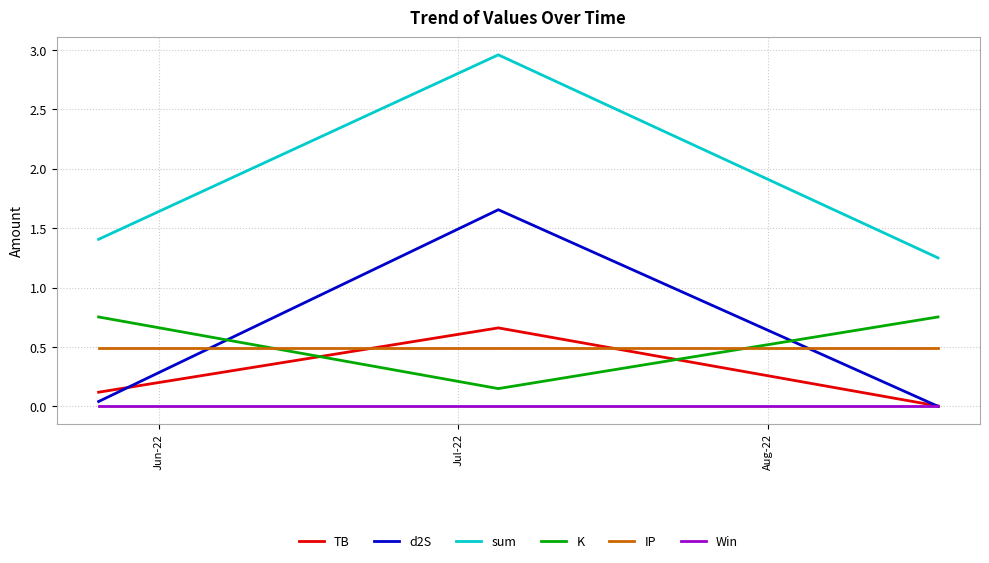

What is the minimum value for IP?

0.5